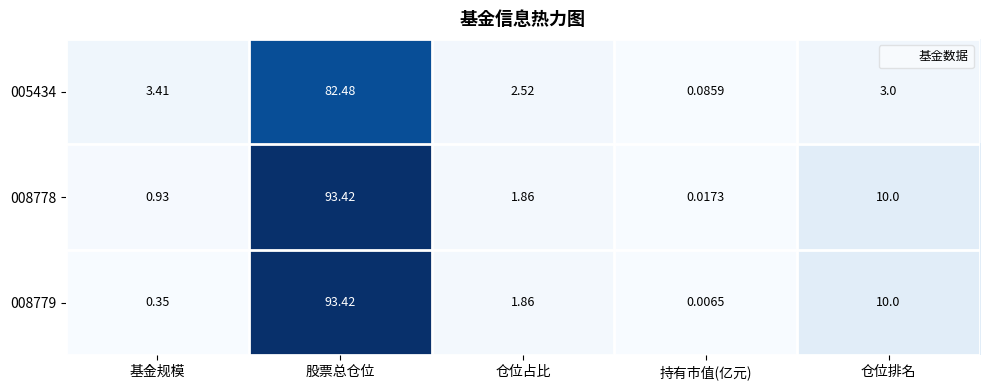

What is the greatest value displayed?

93.4